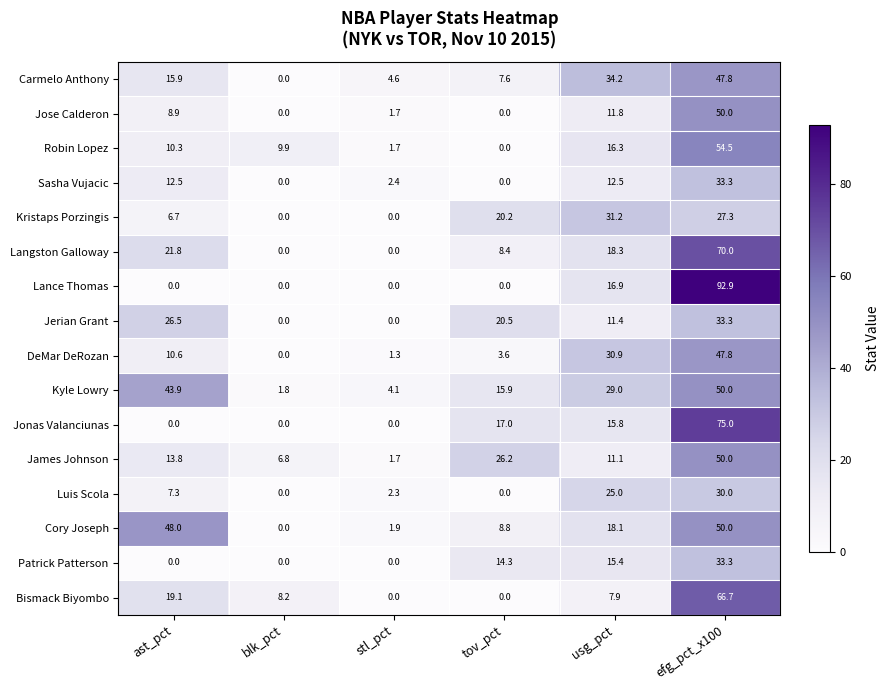

What is the difference between the Jose Calderon values at stl_pct and usg_pct?

10.1